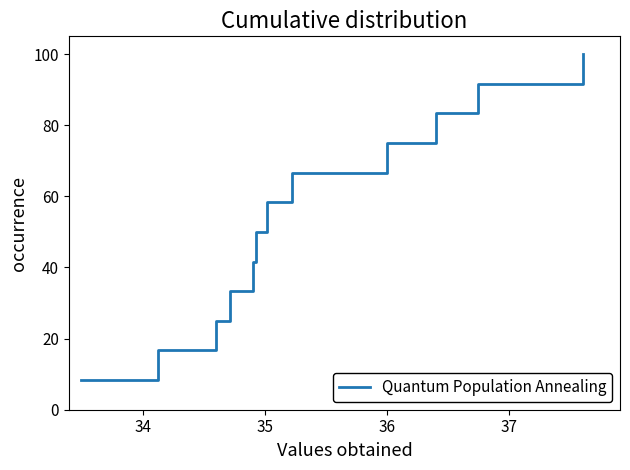

What is the maximum value shown in the chart?

100.0